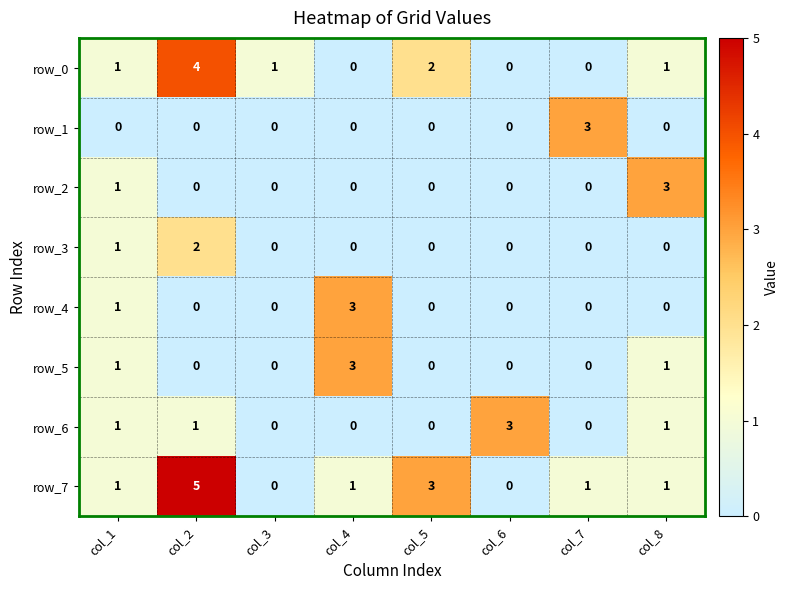

What is the difference between the highest and lowest values at col_8?

3